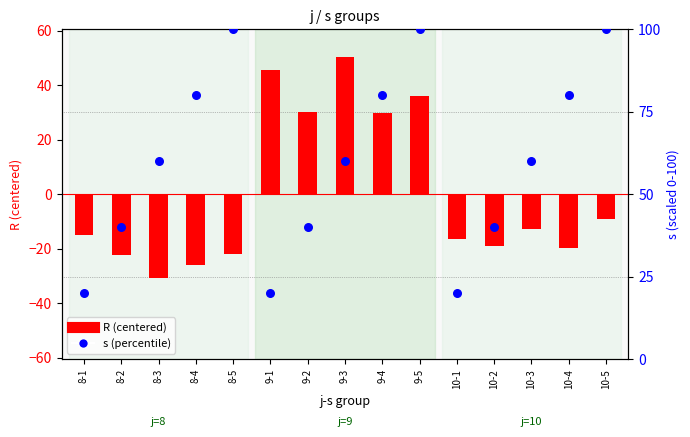

At how many categories does at least one series exceed 59?

9